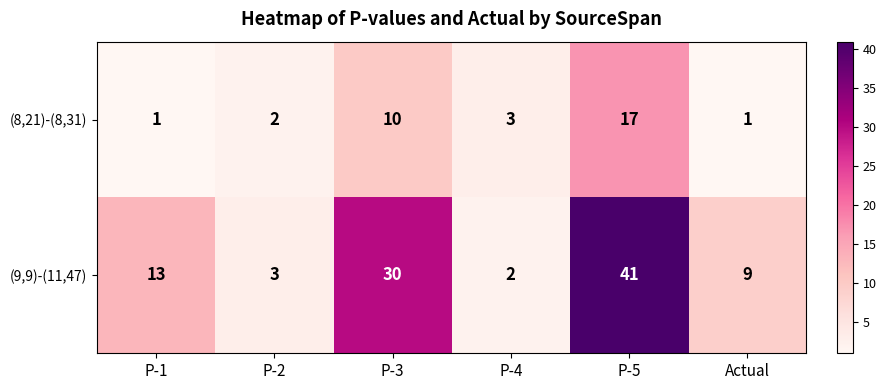

Reading left to right, extract all data points from this chart.

(8,21)-(8,31): P-1=1	P-2=2	P-3=10	P-4=3	P-5=17	Actual=1
(9,9)-(11,47): P-1=13	P-2=3	P-3=30	P-4=2	P-5=41	Actual=9